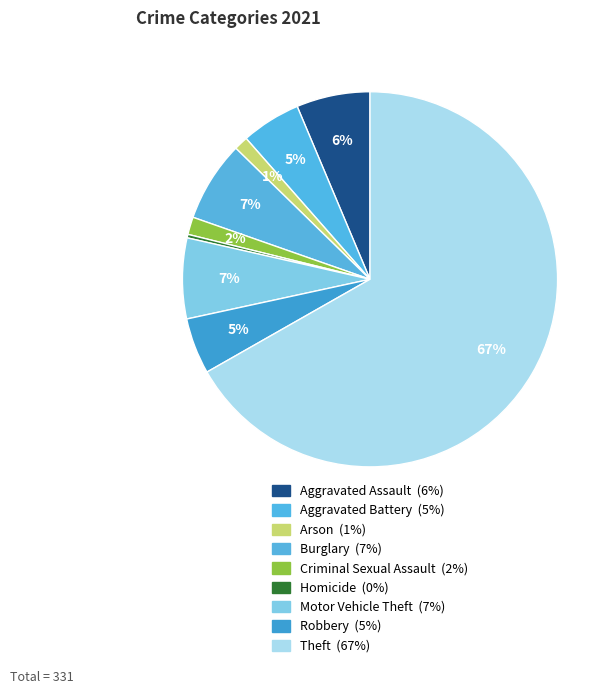

How many slices are in this pie chart?

9